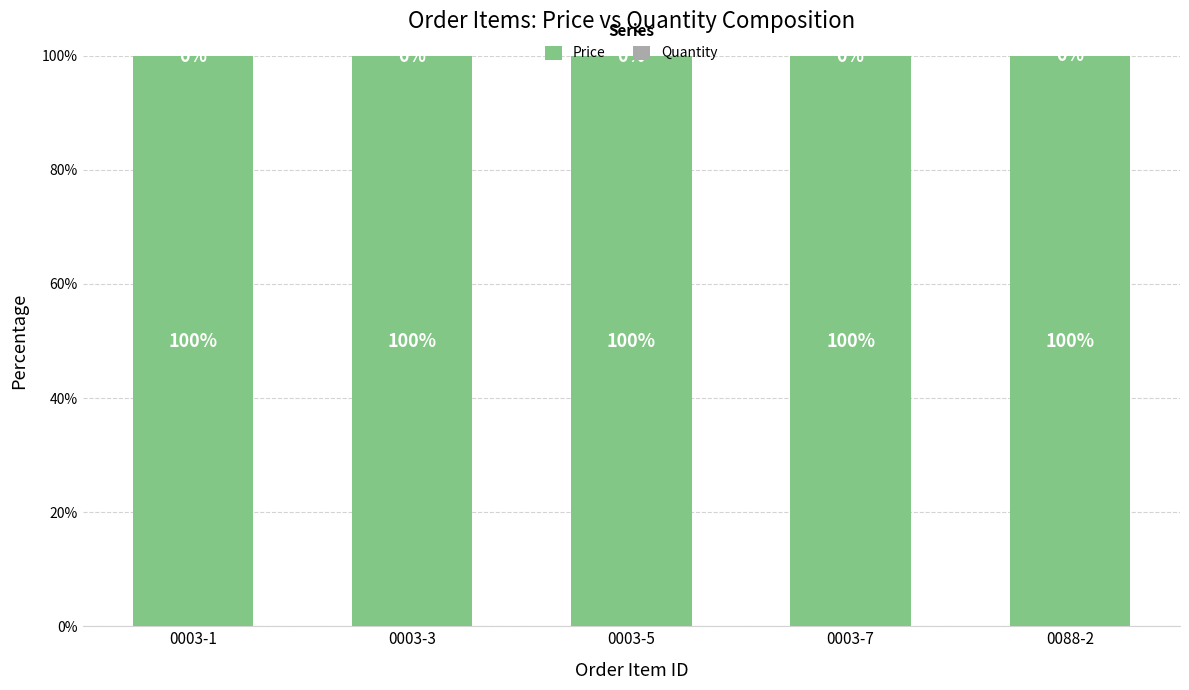

What value does the Price series have at 0003-5?

99.9